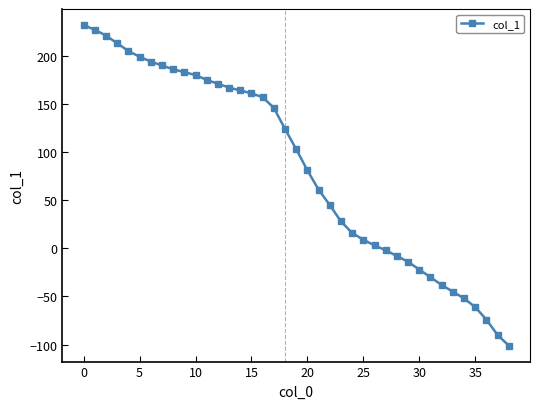

What is the smallest value displayed?

-101